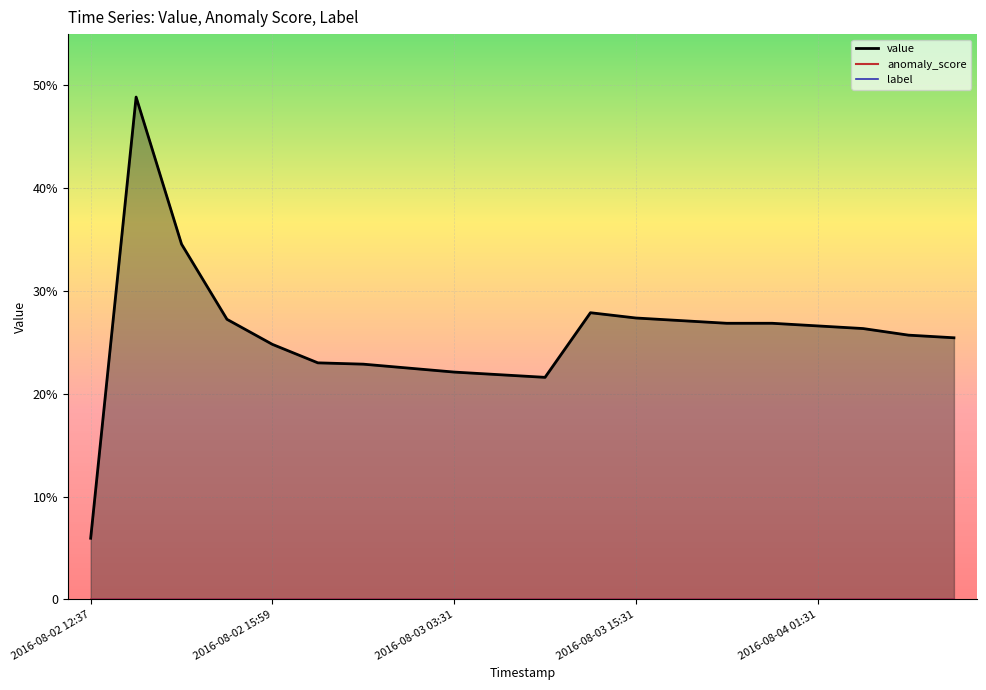

What is the total value across all series at 2016-08-02 12:41?

48.9